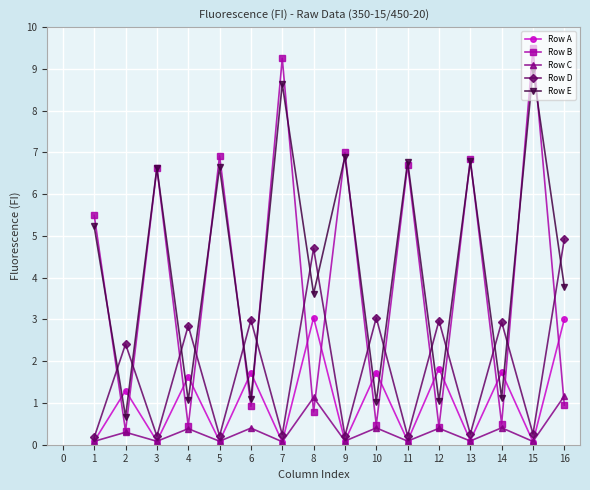

True or false: Row A has a value of 0.7 at 3.

False